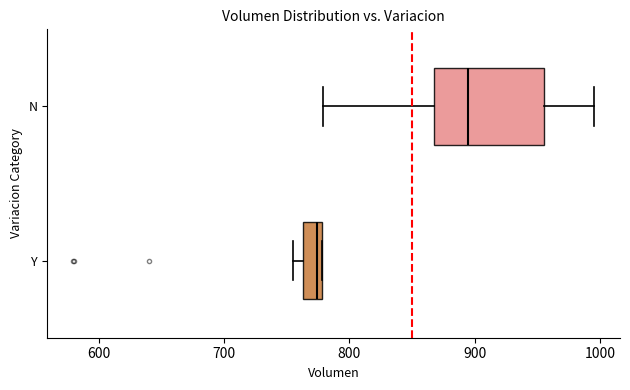

Which box is the widest, from its left edge to its right edge?

N